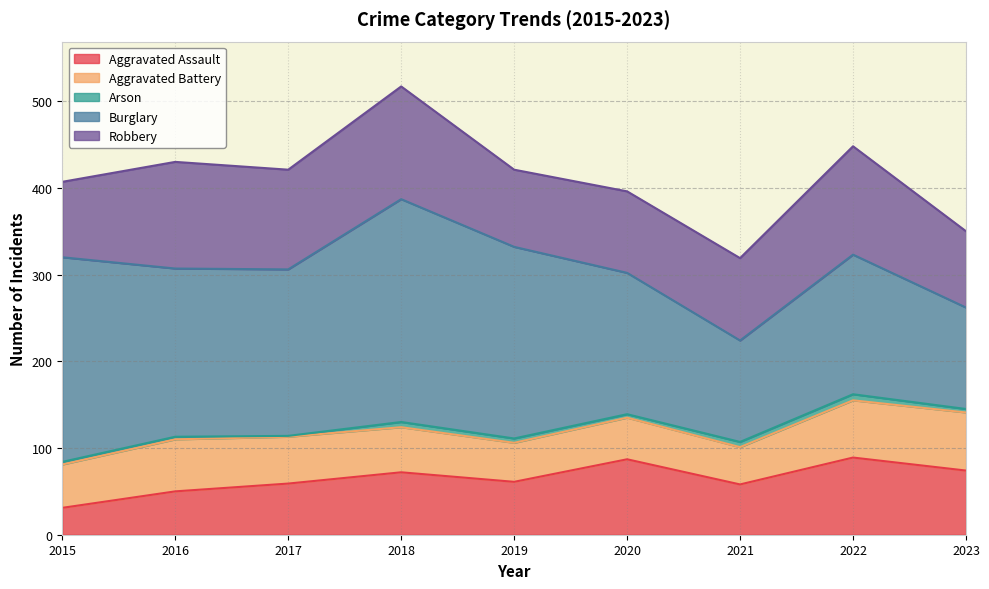

How many lines are shown in the chart?

5